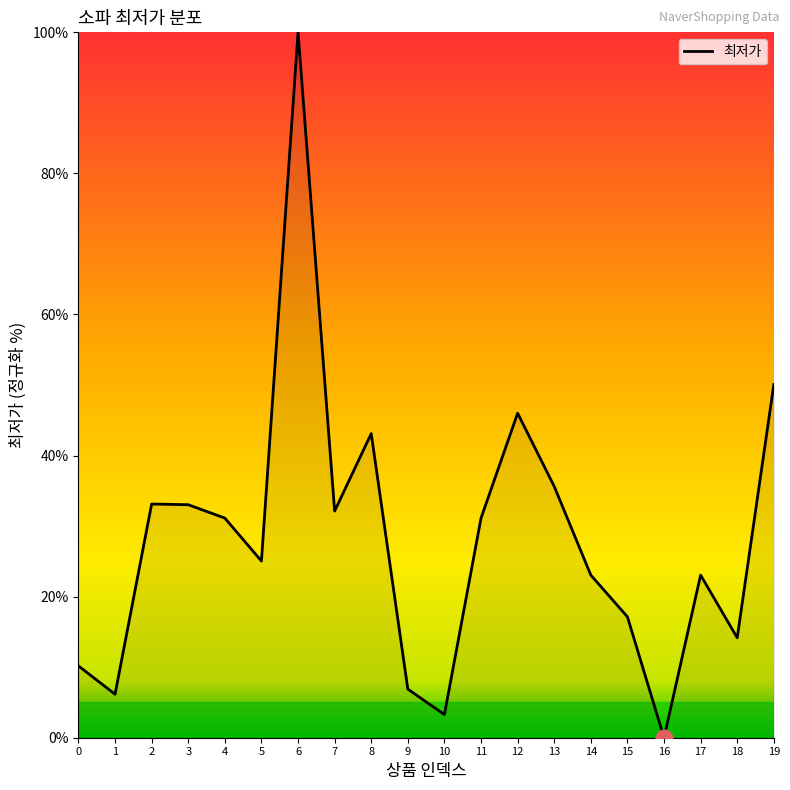

Which label corresponds to the largest value in the chart?

6